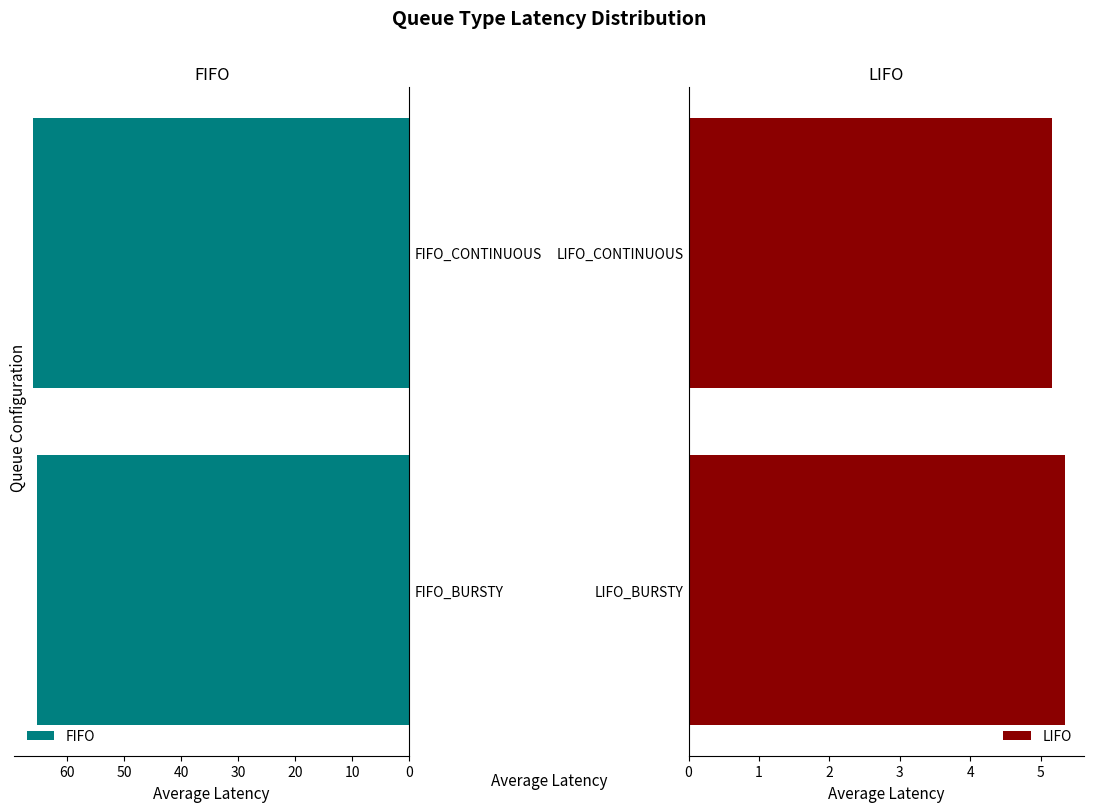

The value of FIFO at FIFO_BURSTY is 13.4. True or false?

False